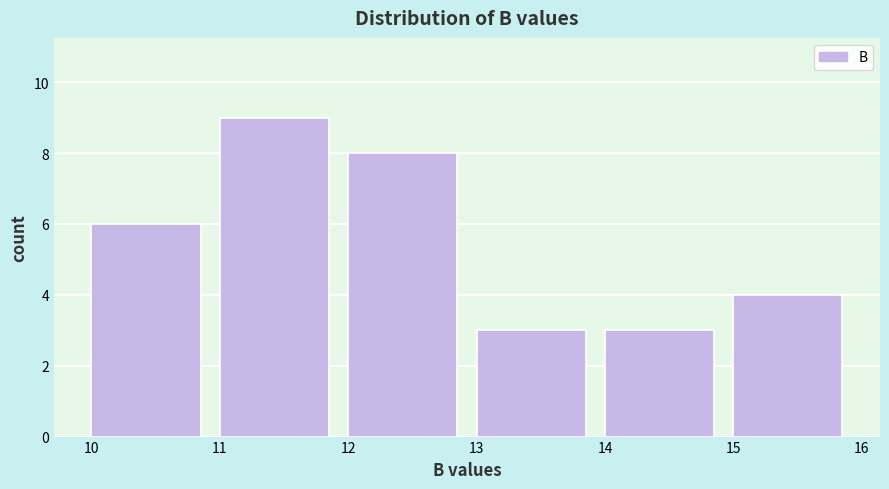

Reading left to right, list every bar in this chart as the range it spans on the x-axis followed by its height. The values are not printed on the chart, so give them approximately, as read against the axis.

10 to 11: 6
11 to 12: 9
12 to 13: 8
13 to 14: 3
14 to 15: 3
15 to 16: 4